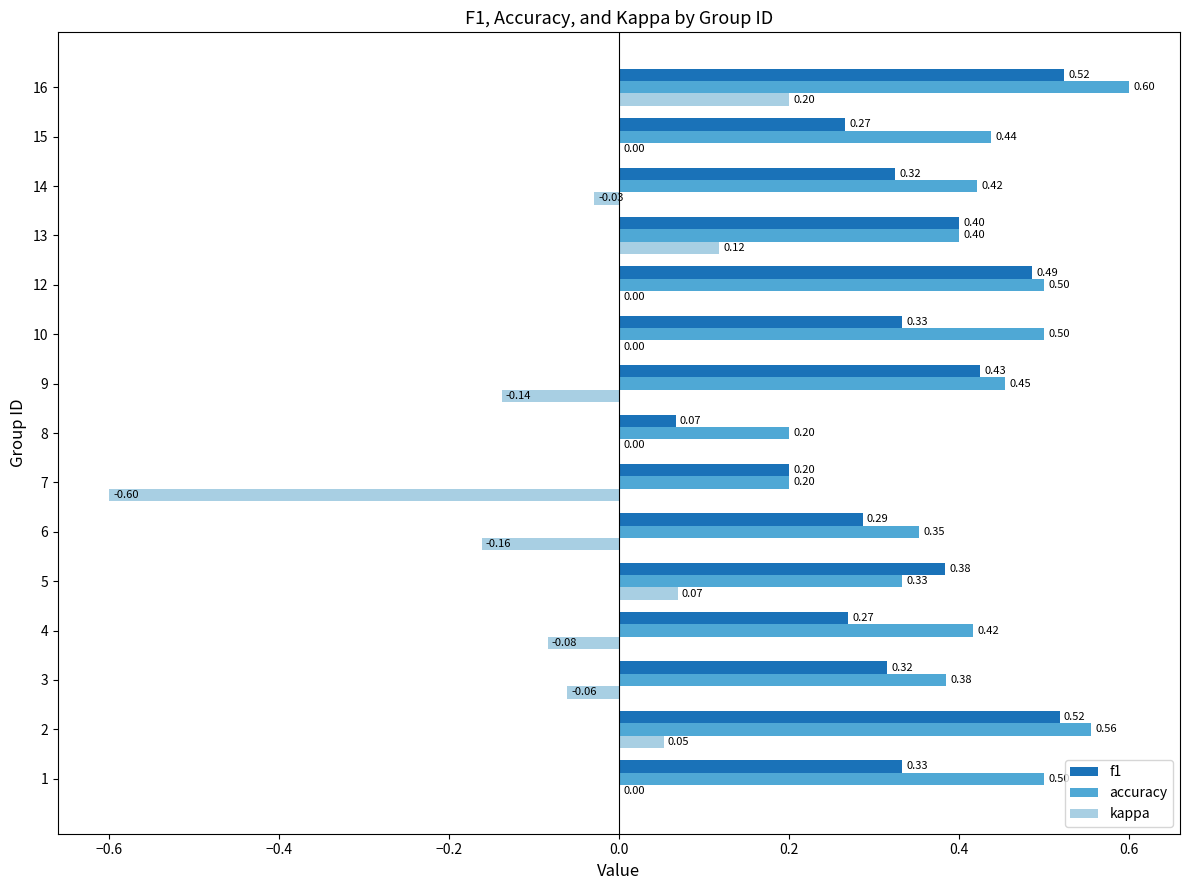

At which category is the sum across all series the highest?

16